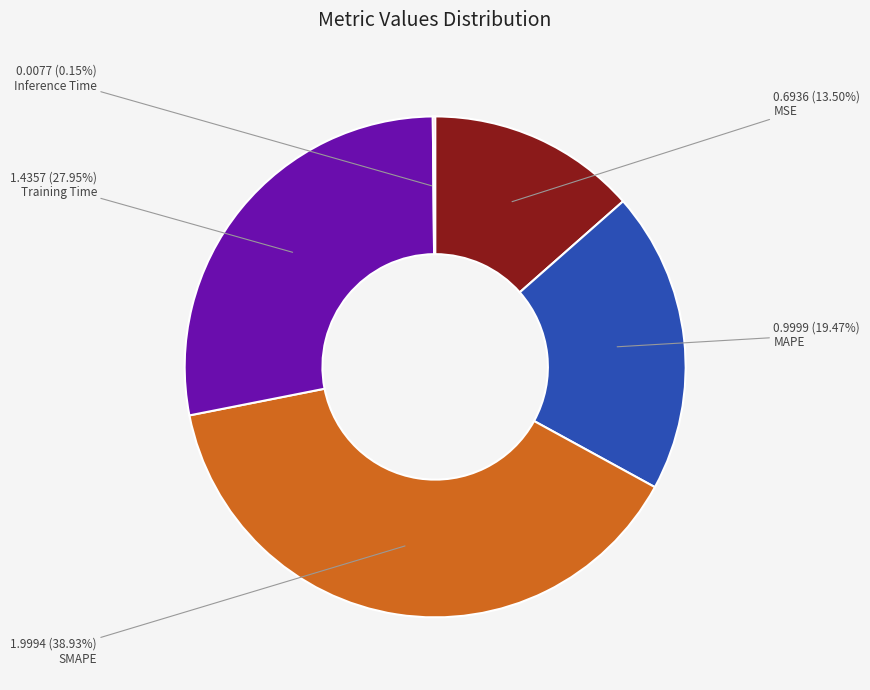

Is there any slice that represents more than half of the pie?

No